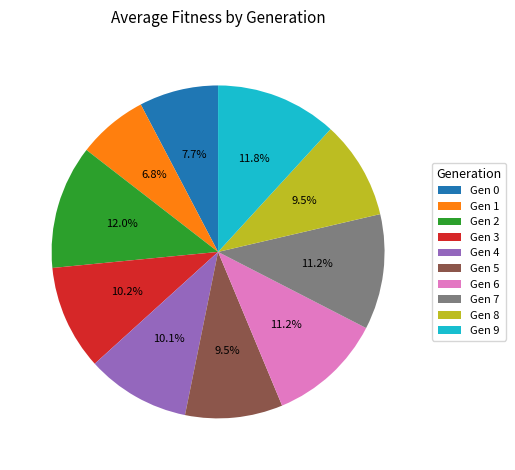

Between Gen 1 and Gen 7, which is larger?

Gen 7